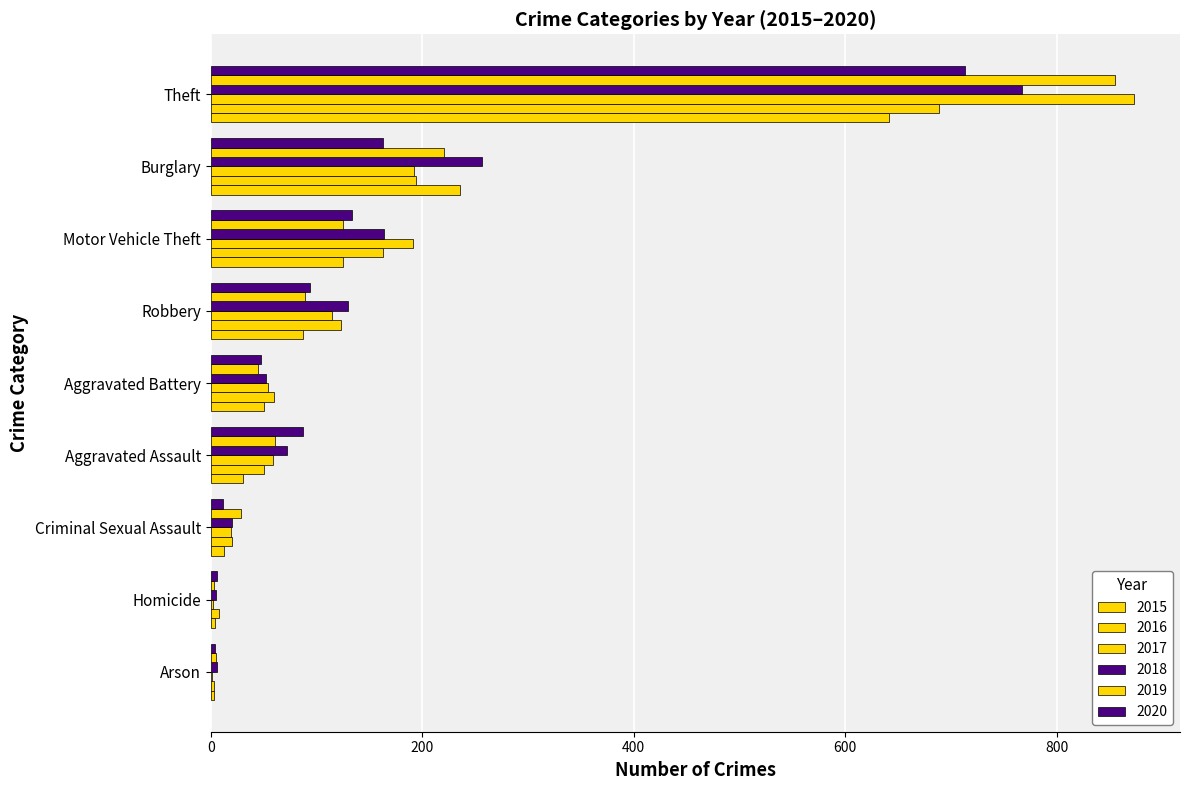

True or false: 2019 has a value of 125 at Motor Vehicle Theft.

True